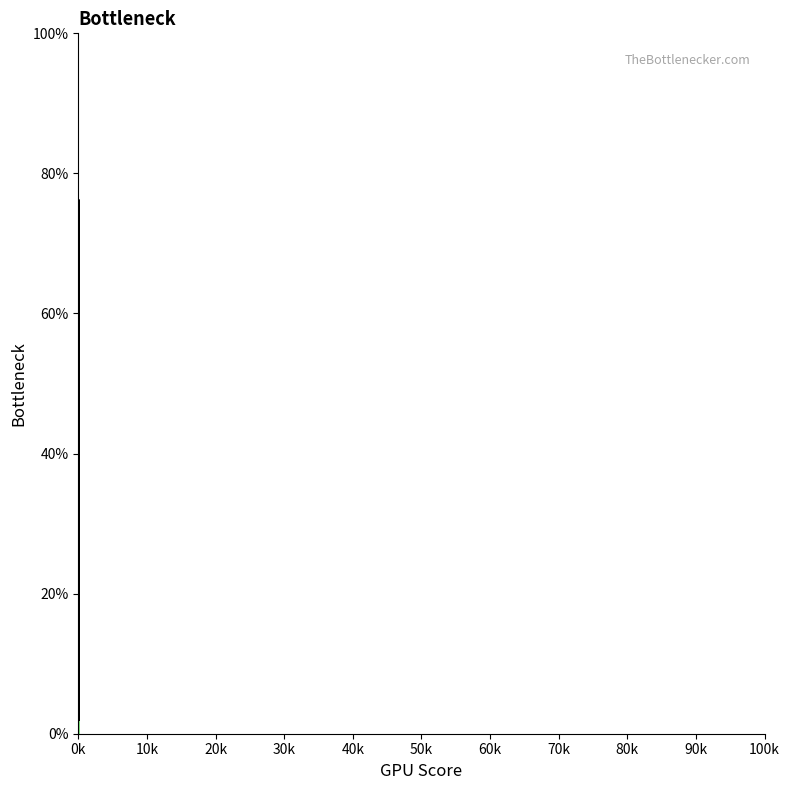

How many series are shown in this chart?

2